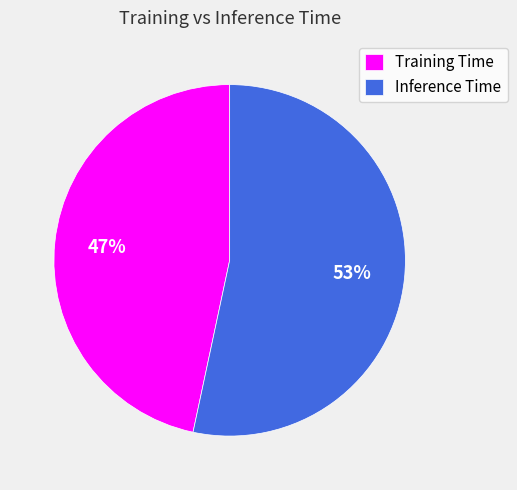

To the nearest percent, what portion does Inference Time represent?

53%